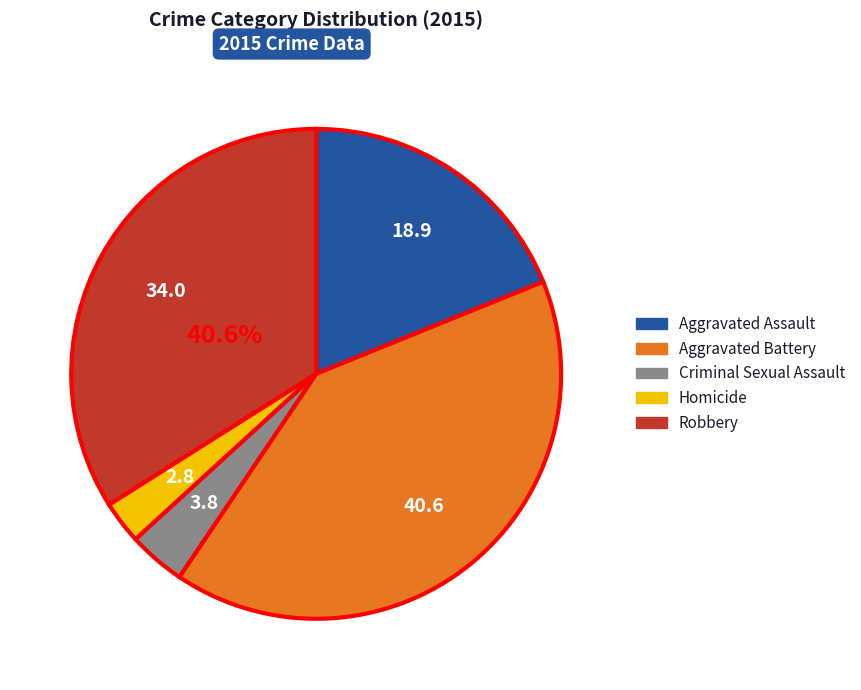

Do Aggravated Battery and Criminal Sexual Assault together represent more than half of the pie?

No